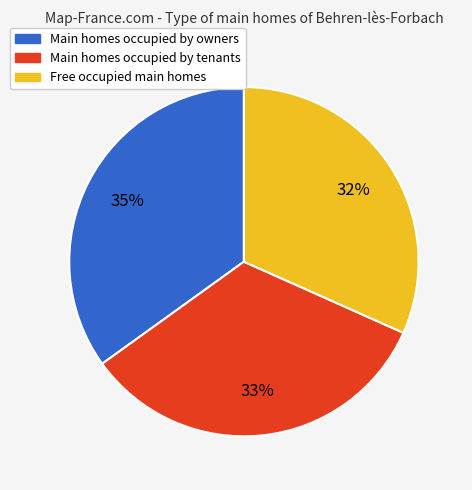

To the nearest percent, what is the average slice percentage?

33%